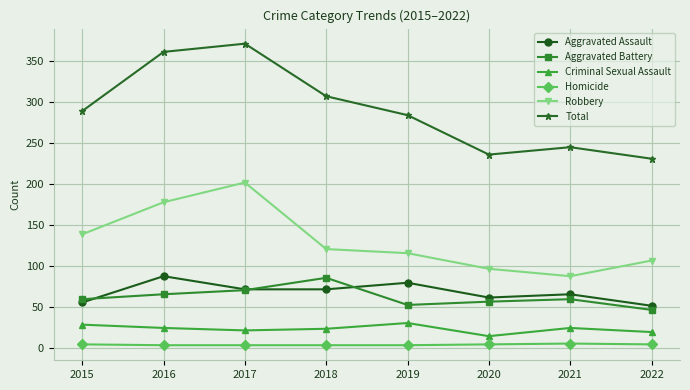

Which series has the largest total across all categories?

Total